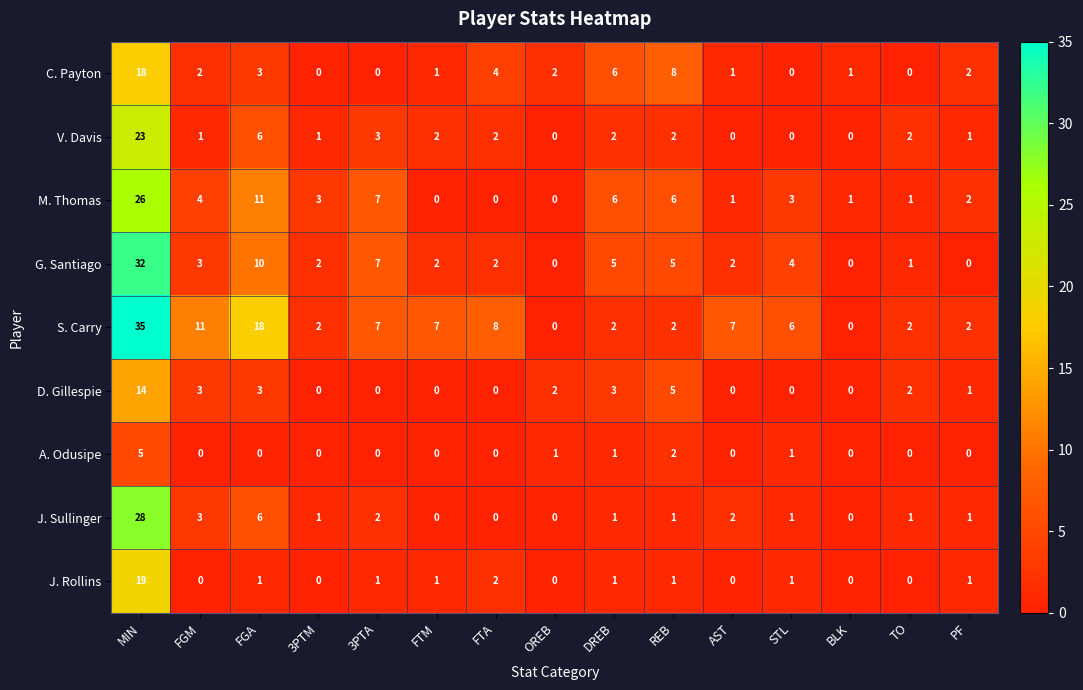

List the series in order of their peak value, lowest first.

A. Odusipe, D. Gillespie, C. Payton, J. Rollins, V. Davis, M. Thomas, J. Sullinger, G. Santiago, S. Carry